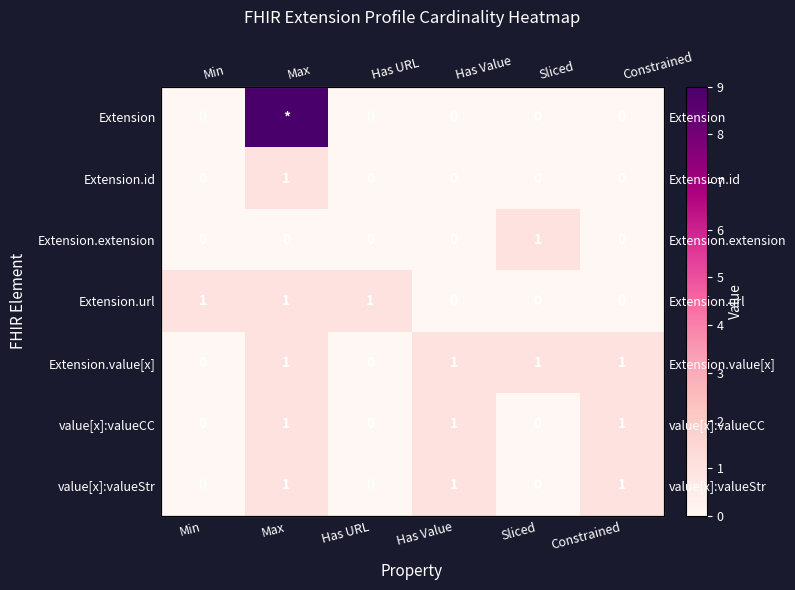

What is the sum of all Extension.extension values?

1